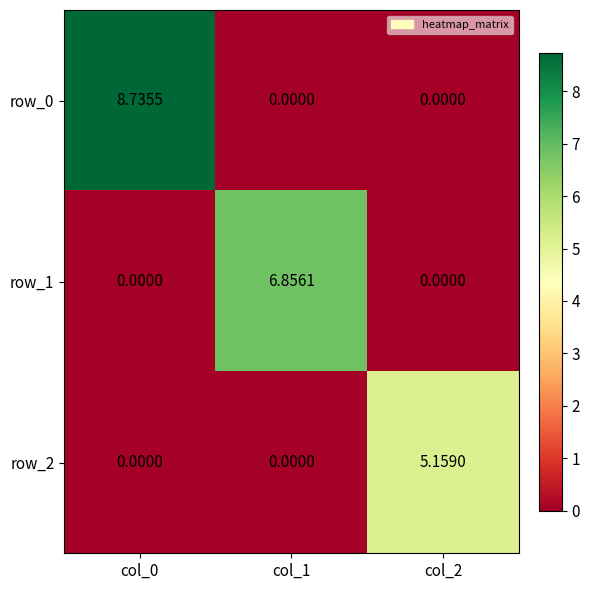

True or false: row_2 has a value of 1.6 at col_2.

False